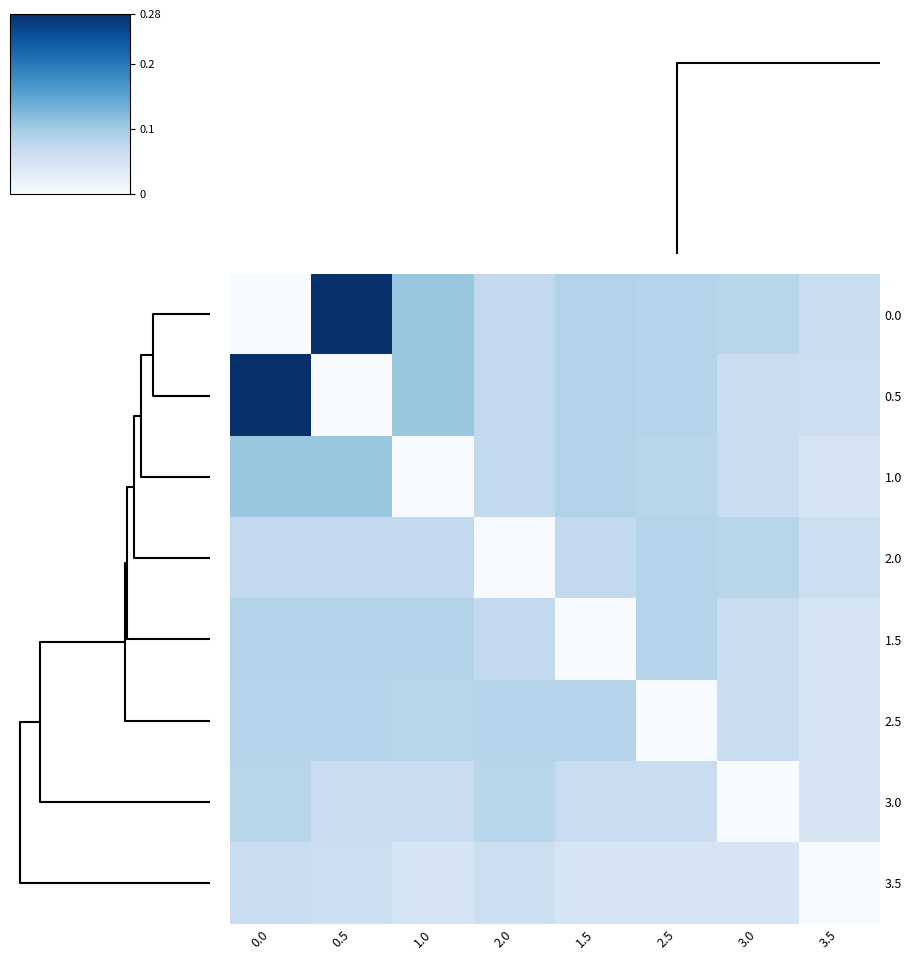

At how many categories does at least one series exceed 0?

8